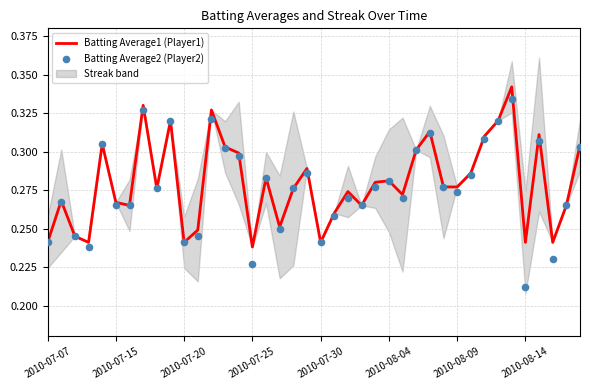

Which series has the largest Y range (max minus min)?

Batting Average2 (Player2)